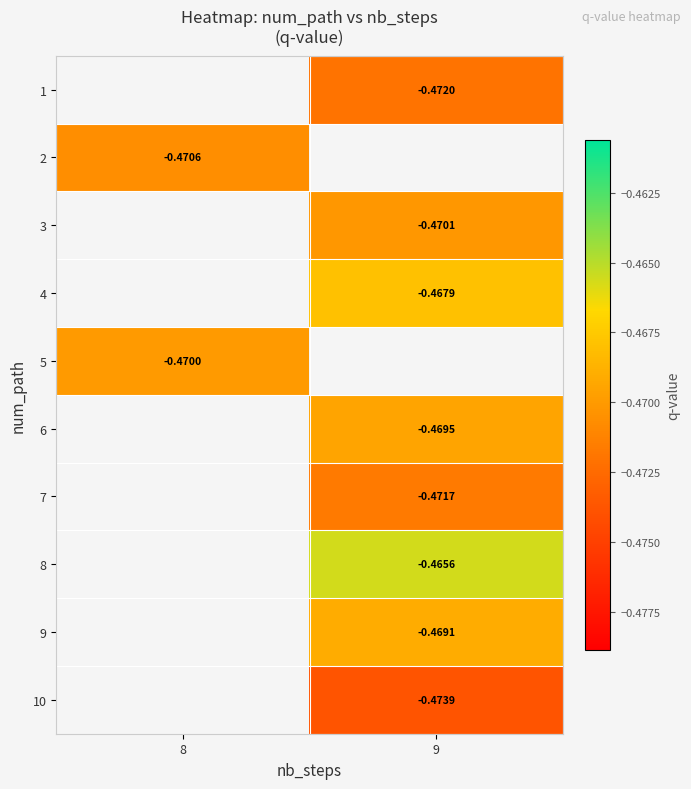

What is the greatest value displayed?

-0.5